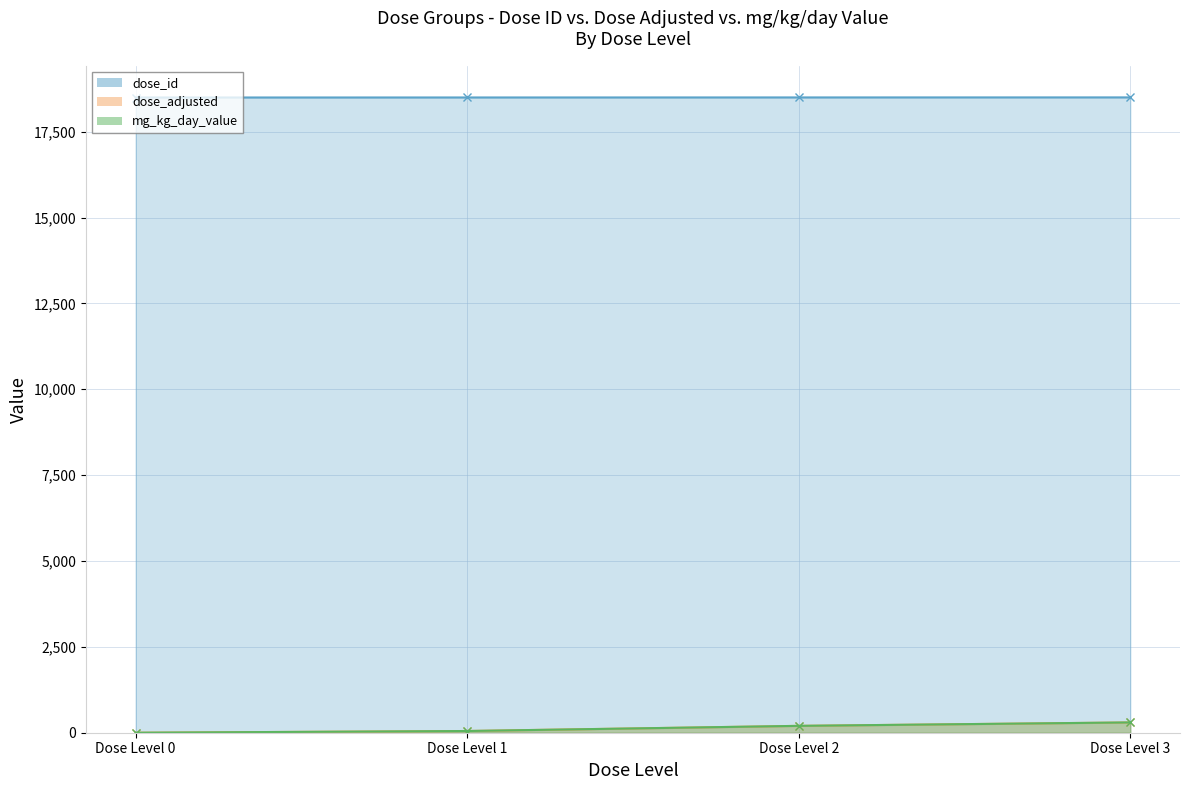

True or false: dose_adjusted and mg_kg_day_value intersect in this chart.

False